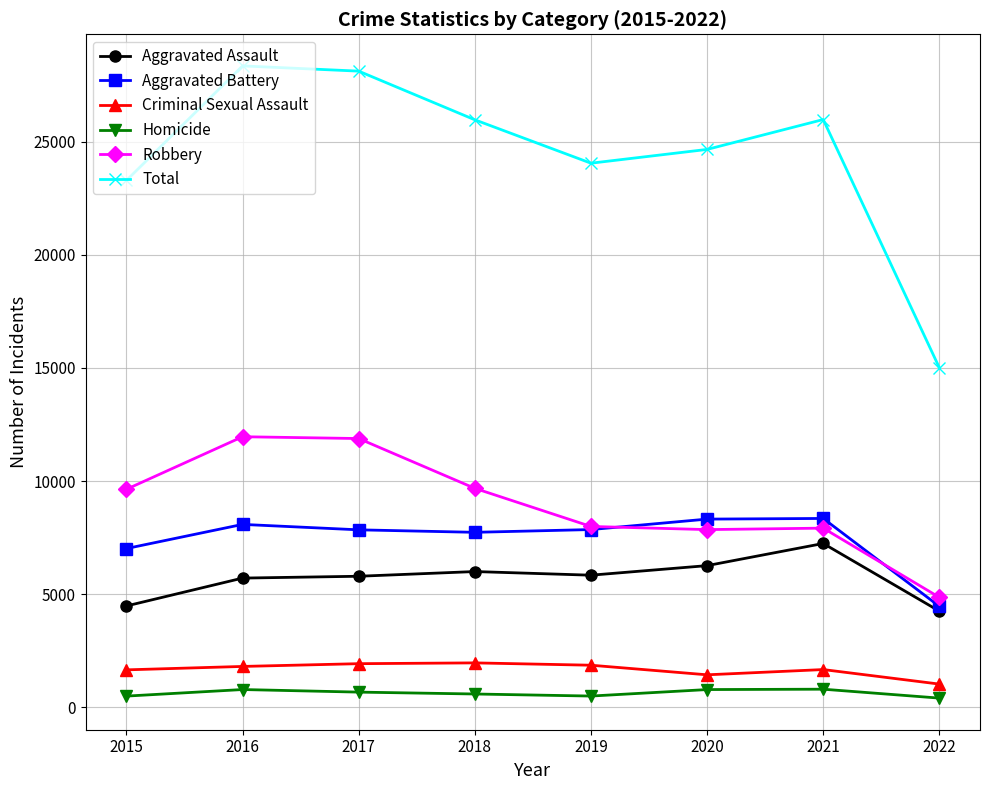

What is the difference between the Criminal Sexual Assault values at 2019 and 2017?

68